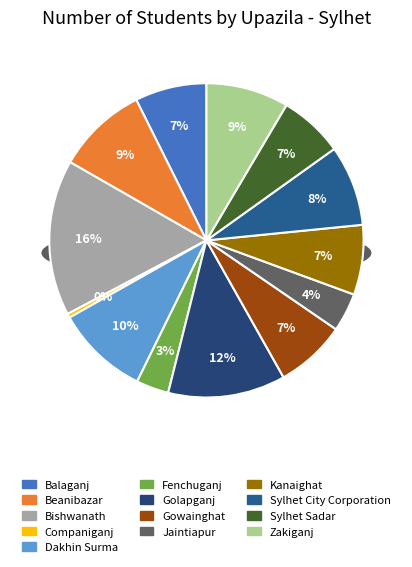

The Kanaighat slice represents 7% of the pie. True or false?

True